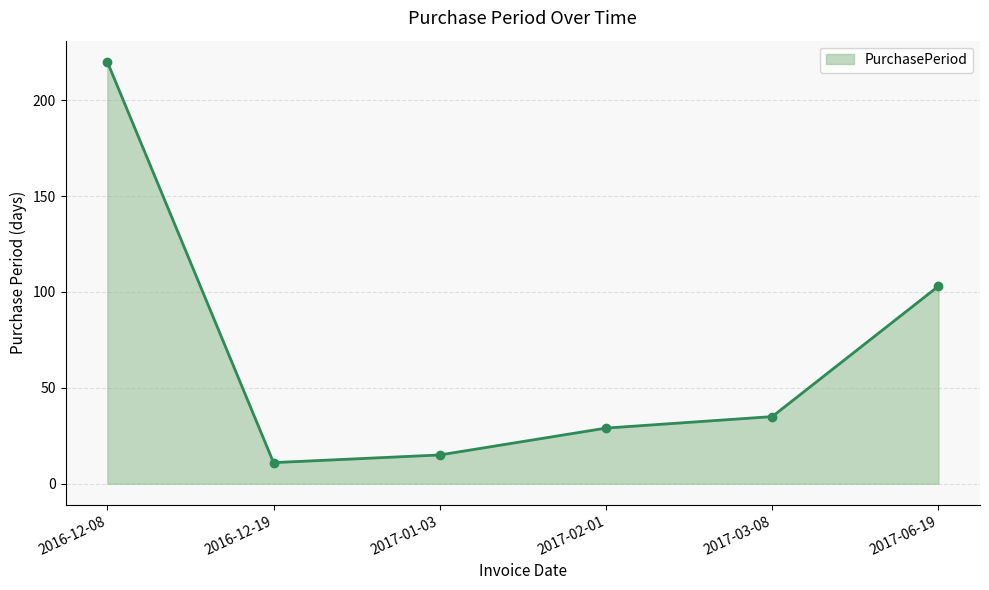

What is the label of the 2nd point from the right?

2017-03-08